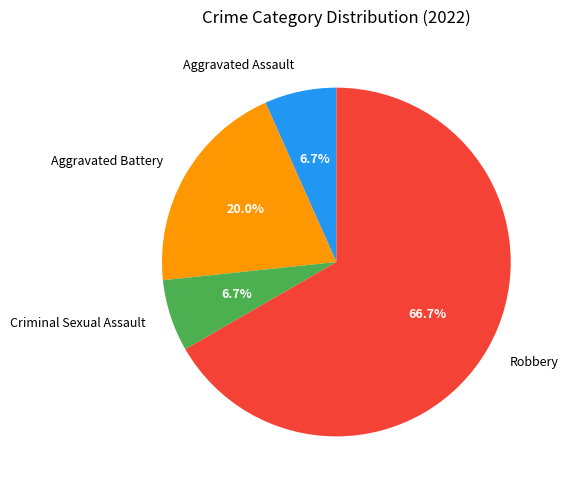

What is the largest slice in the pie chart?

Robbery